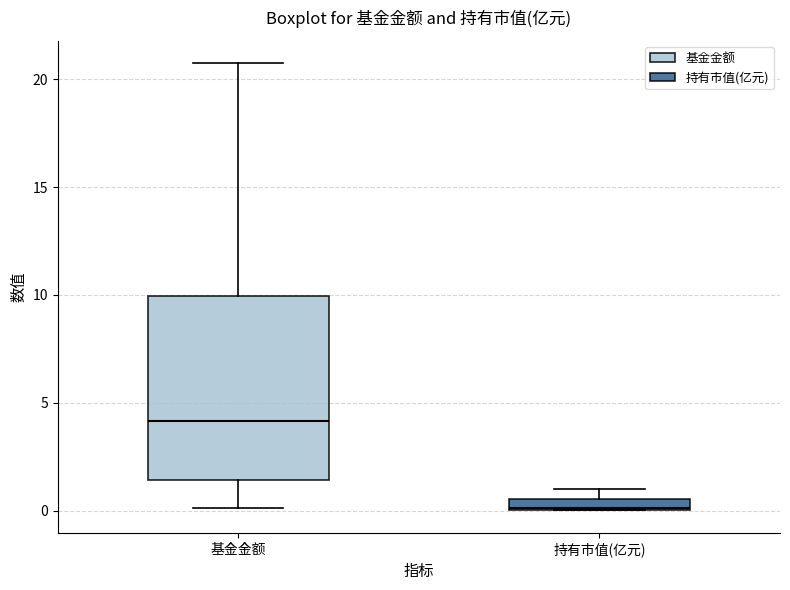

Which box is the tallest, from its lower edge to its upper edge?

基金金额